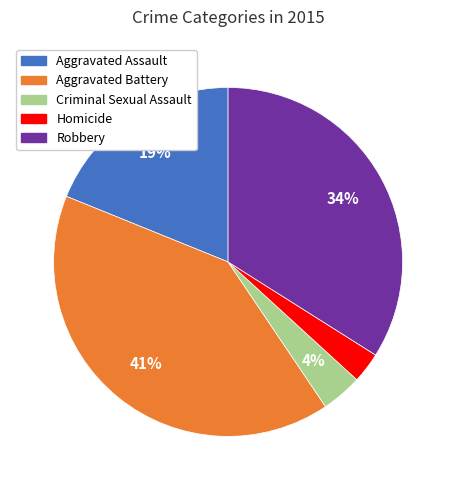

To the nearest percent, what percentage of the pie is Homicide?

3%